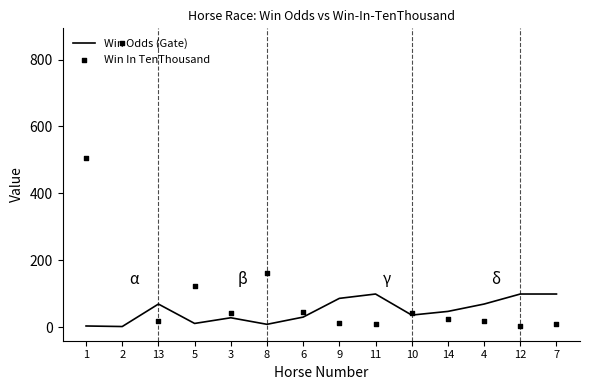

Which series has the widest spread of Y values?

Win In TenThousand